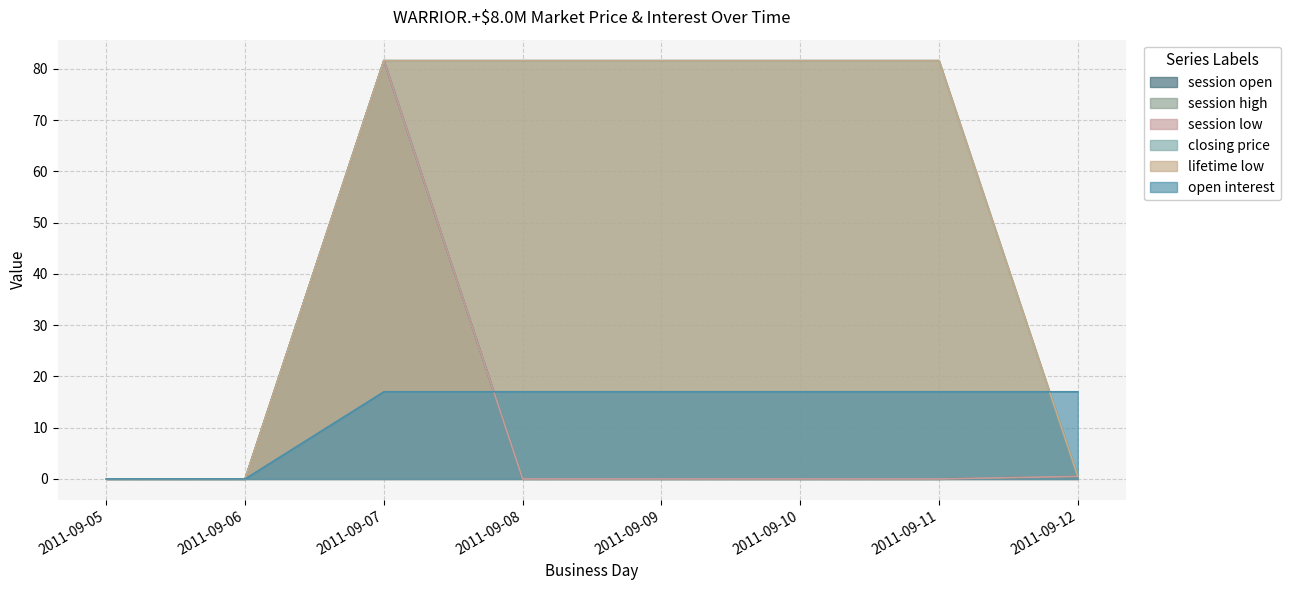

At 2011-09-09, list the series in order from smallest to largest.

session open, session high, session low, open interest, closing price, lifetime low